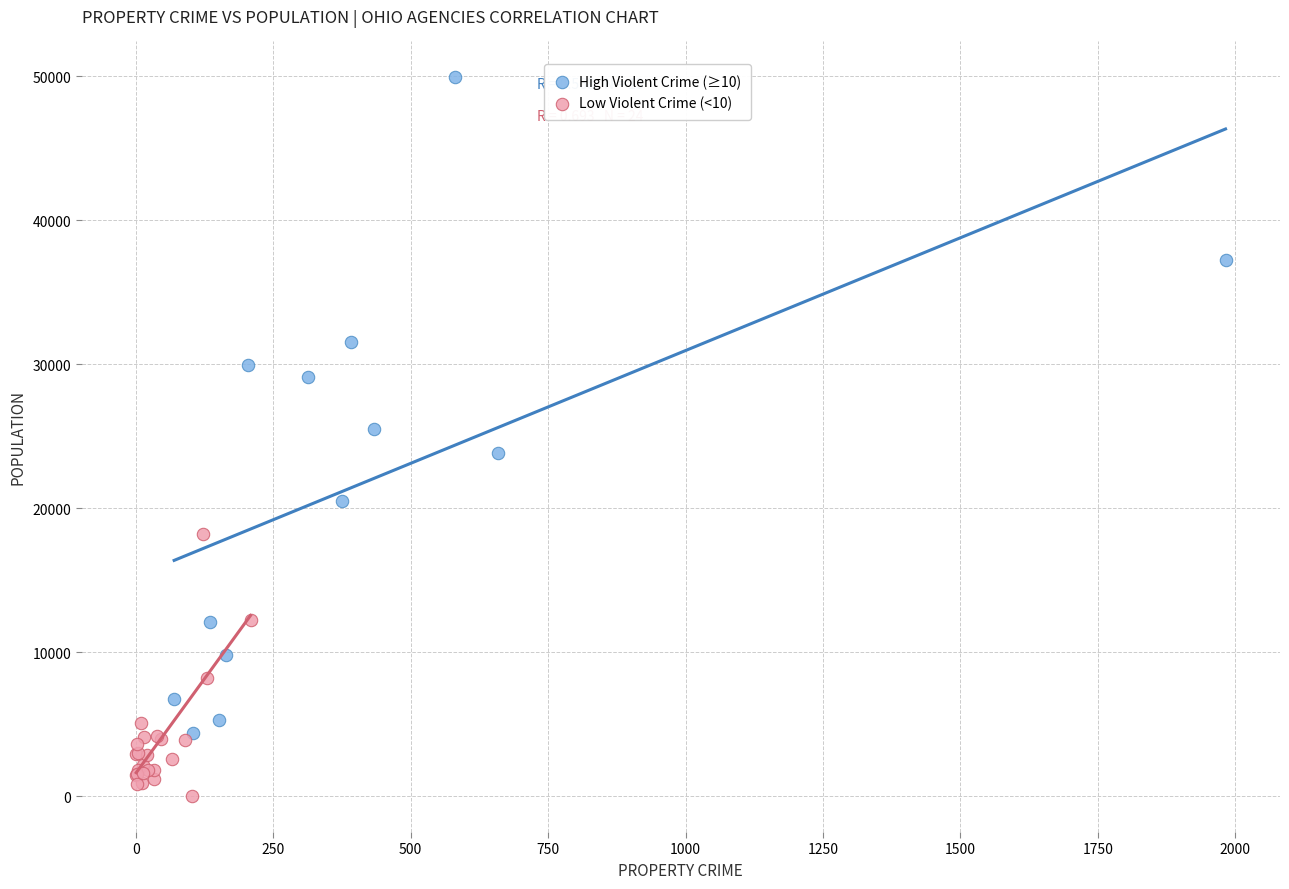

Which series reaches the minimum Y coordinate?

Low Violent Crime (<10)